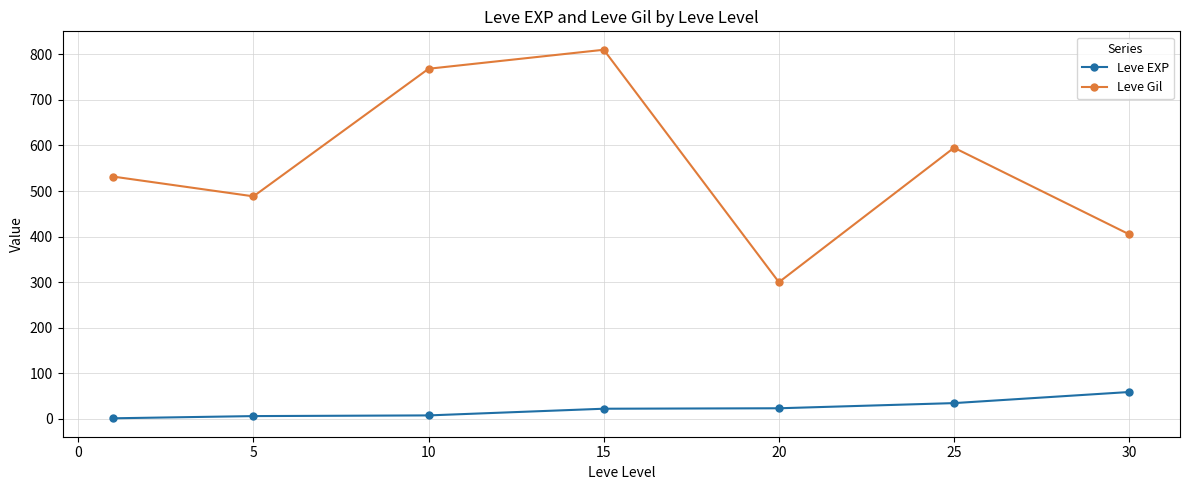

In Leve Gil, how many points are lower than both neighbors (excluding endpoints)?

2